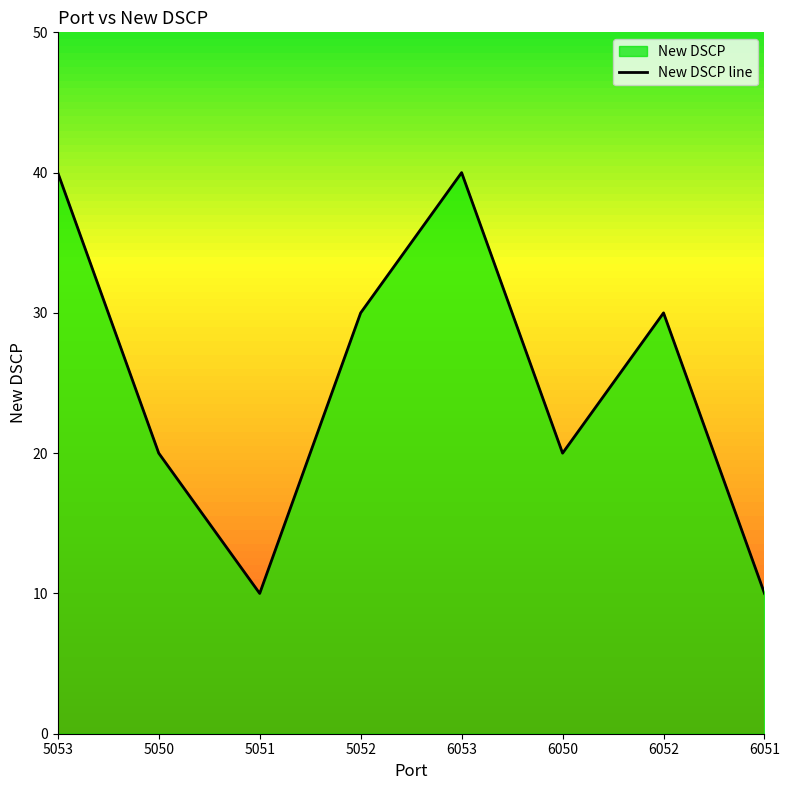

How many data points are above 30?

2